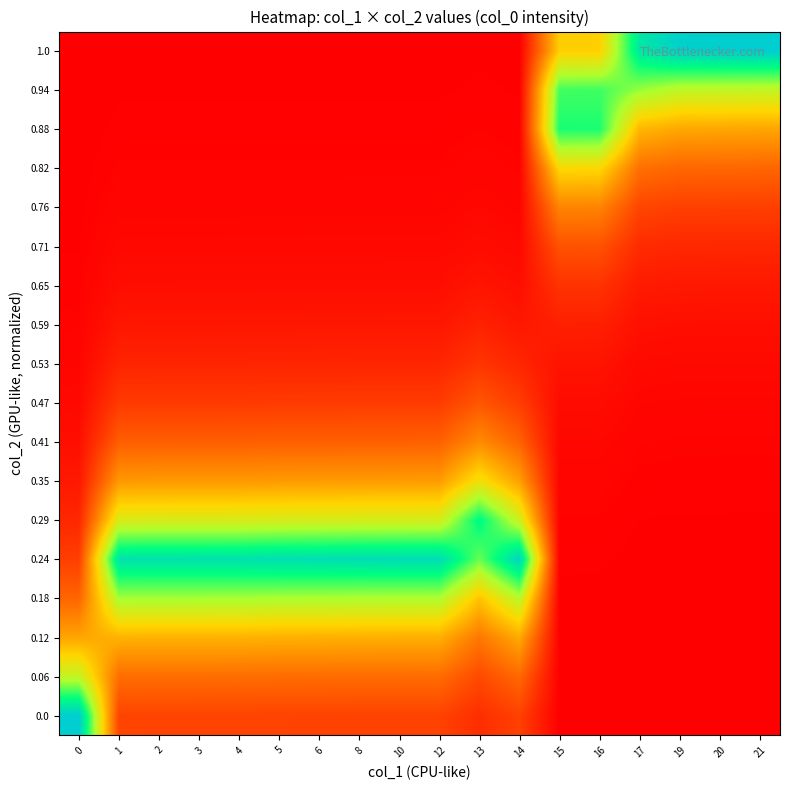

Reading left to right, what are all the values shown in this chart?

row_0: 0=1.0	1=0.2	2=0.2	3=0.2	4=0.2	5=0.2	6=0.2	8=0.2	10=0.2	12=0.2	13=0.1	14=0.2	15=0.0	16=0.0	17=0.0	19=0.0	20=0.0	21=0.0
row_1: 0=0.6	1=0.3	2=0.3	3=0.3	4=0.3	5=0.3	6=0.3	8=0.3	10=0.3	12=0.3	13=0.2	14=0.3	15=0.0	16=0.0	17=0.0	19=0.0	20=0.0	21=0.0
row_2: 0=0.4	1=0.4	2=0.4	3=0.4	4=0.4	5=0.4	6=0.4	8=0.4	10=0.4	12=0.4	13=0.3	14=0.4	15=0.0	16=0.0	17=0.0	19=0.0	20=0.0	21=0.0
row_3: 0=0.2	1=0.7	2=0.7	3=0.7	4=0.7	5=0.7	6=0.7	8=0.7	10=0.7	12=0.7	13=0.5	14=0.6	15=0.0	16=0.0	17=0.0	19=0.0	20=0.0	21=0.0
row_4: 0=0.2	1=0.9	2=0.9	3=0.9	4=0.9	5=0.9	6=0.9	8=0.9	10=0.9	12=0.9	13=0.7	14=1.0	15=0.0	16=0.0	17=0.0	19=0.0	20=0.0	21=0.0
row_5: 0=0.1	1=0.6	2=0.6	3=0.6	4=0.6	5=0.6	6=0.6	8=0.6	10=0.6	12=0.6	13=0.9	14=0.6	15=0.0	16=0.0	17=0.0	19=0.0	20=0.0	21=0.0
row_6: 0=0.1	1=0.4	2=0.4	3=0.4	4=0.4	5=0.4	6=0.4	8=0.4	10=0.4	12=0.4	13=0.5	14=0.4	15=0.0	16=0.0	17=0.0	19=0.0	20=0.0	21=0.0
row_7: 0=0.0	1=0.2	2=0.2	3=0.2	4=0.2	5=0.2	6=0.2	8=0.2	10=0.2	12=0.2	13=0.3	14=0.2	15=0.0	16=0.0	17=0.0	19=0.0	20=0.0	21=0.0
row_8: 0=0.0	1=0.1	2=0.1	3=0.1	4=0.1	5=0.1	6=0.1	8=0.1	10=0.1	12=0.1	13=0.2	14=0.1	15=0.0	16=0.0	17=0.0	19=0.0	20=0.0	21=0.0
row_9: 0=0.0	1=0.1	2=0.1	3=0.1	4=0.1	5=0.1	6=0.1	8=0.1	10=0.1	12=0.1	13=0.1	14=0.1	15=0.0	16=0.0	17=0.0	19=0.0	20=0.0	21=0.0
row_10: 0=0.0	1=0.1	2=0.1	3=0.1	4=0.1	5=0.1	6=0.1	8=0.1	10=0.1	12=0.1	13=0.1	14=0.1	15=0.1	16=0.1	17=0.0	19=0.0	20=0.0	21=0.0
row_11: 0=0.0	1=0.0	2=0.0	3=0.0	4=0.0	5=0.0	6=0.0	8=0.0	10=0.0	12=0.0	13=0.1	14=0.0	15=0.1	16=0.1	17=0.1	19=0.1	20=0.1	21=0.1
row_12: 0=0.0	1=0.0	2=0.0	3=0.0	4=0.0	5=0.0	6=0.0	8=0.0	10=0.0	12=0.0	13=0.0	14=0.0	15=0.2	16=0.2	17=0.1	19=0.1	20=0.1	21=0.1
row_13: 0=0.0	1=0.0	2=0.0	3=0.0	4=0.0	5=0.0	6=0.0	8=0.0	10=0.0	12=0.0	13=0.0	14=0.0	15=0.3	16=0.3	17=0.2	19=0.2	20=0.2	21=0.2
row_14: 0=0.0	1=0.0	2=0.0	3=0.0	4=0.0	5=0.0	6=0.0	8=0.0	10=0.0	12=0.0	13=0.0	14=0.0	15=0.5	16=0.5	17=0.3	19=0.2	20=0.2	21=0.2
row_15: 0=0.0	1=0.0	2=0.0	3=0.0	4=0.0	5=0.0	6=0.0	8=0.0	10=0.0	12=0.0	13=0.0	14=0.0	15=0.8	16=0.8	17=0.4	19=0.4	20=0.4	21=0.4
row_16: 0=0.0	1=0.0	2=0.0	3=0.0	4=0.0	5=0.0	6=0.0	8=0.0	10=0.0	12=0.0	13=0.0	14=0.0	15=0.8	16=0.8	17=0.7	19=0.6	20=0.6	21=0.6
row_17: 0=0.0	1=0.0	2=0.0	3=0.0	4=0.0	5=0.0	6=0.0	8=0.0	10=0.0	12=0.0	13=0.0	14=0.0	15=0.5	16=0.5	17=0.9	19=1.0	20=1.0	21=1.0